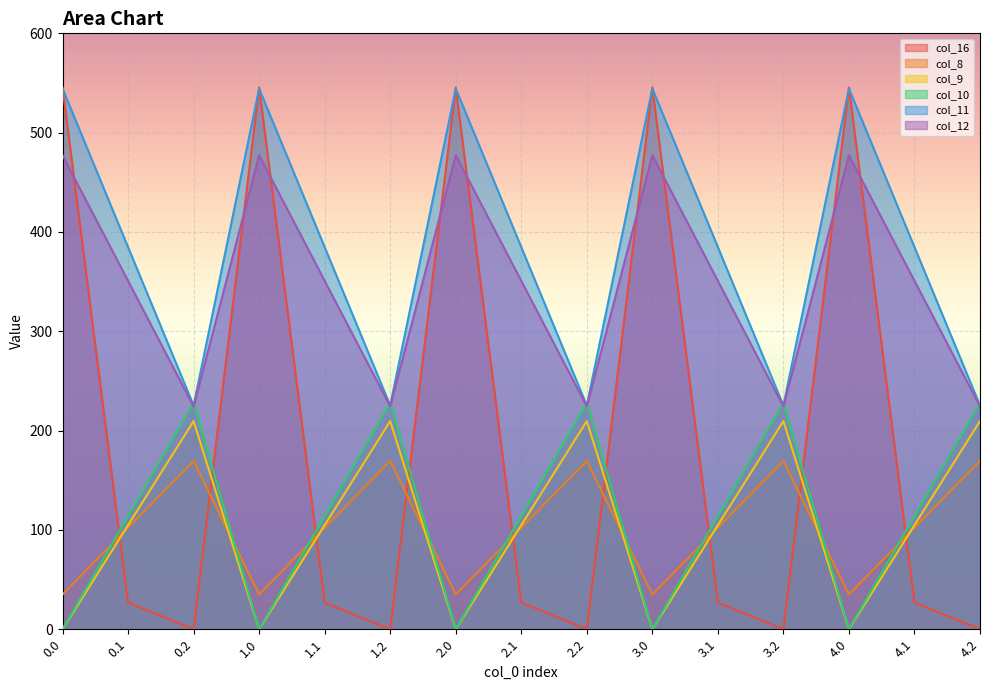

Which category has the lowest value in the col_16 series?

0.2